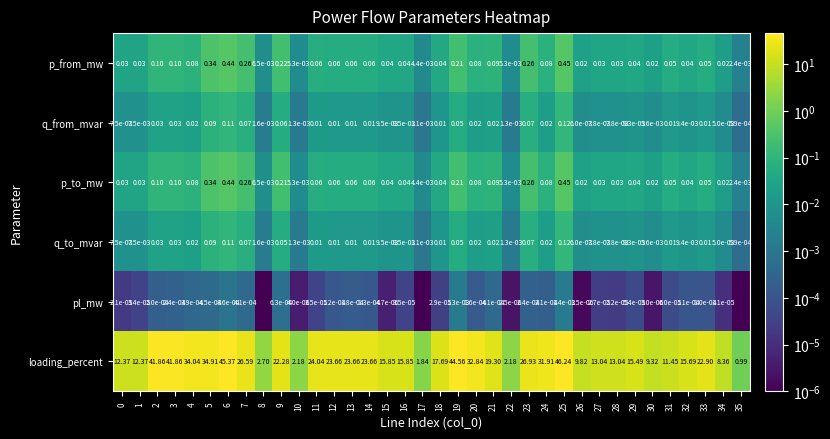

Where is p_to_mw nearest to the value 0?

35